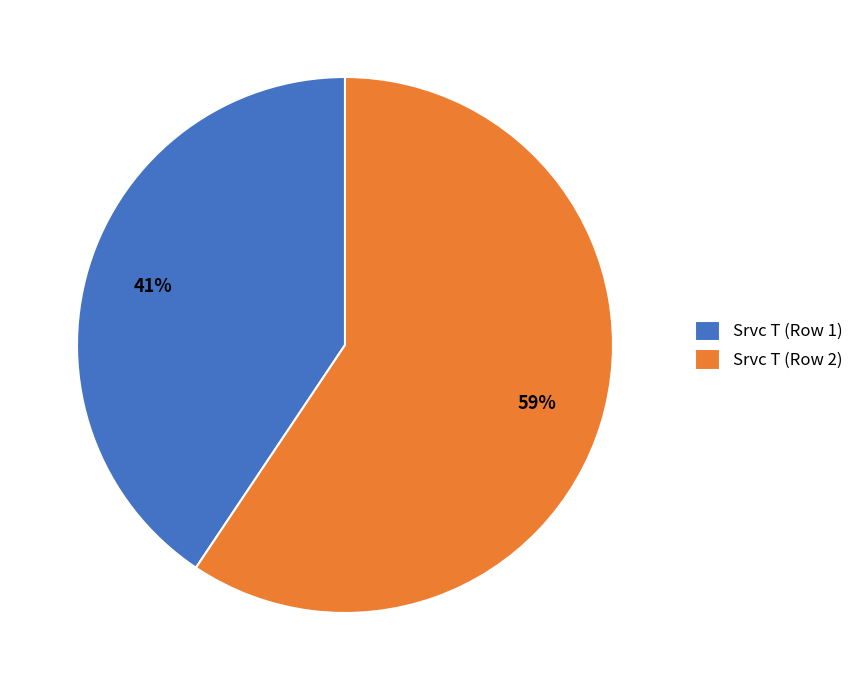

Is there a majority slice in this chart?

Yes